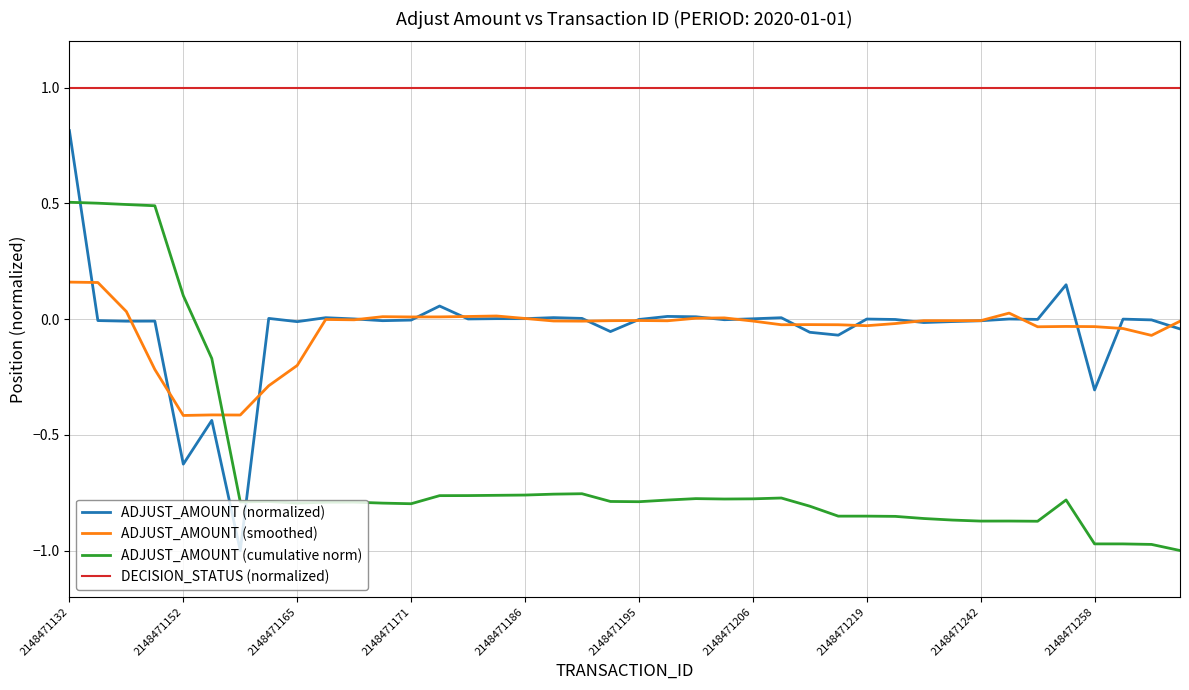

Which series has the largest total across all categories?

DECISION_STATUS (normalized)